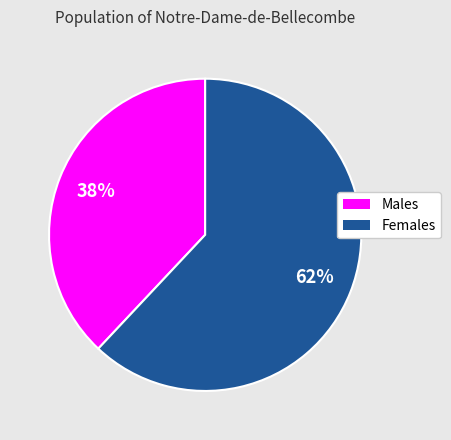

To the nearest percent, what is the difference between the largest and smallest slice percentages?

24%